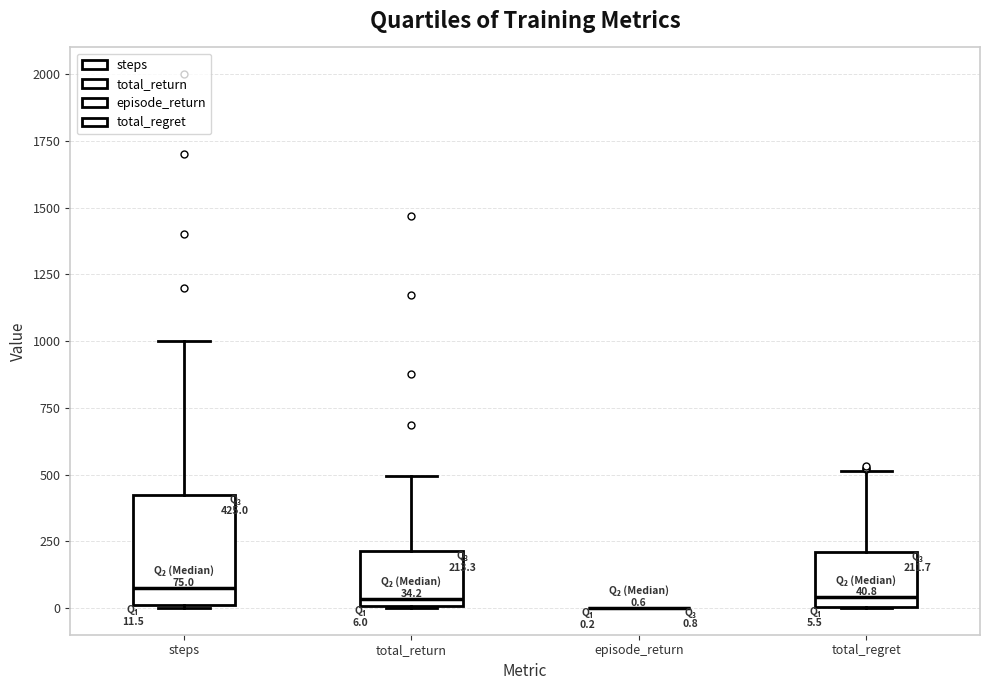

Comparing the boxes themselves (not the whiskers), which one is the tallest?

steps